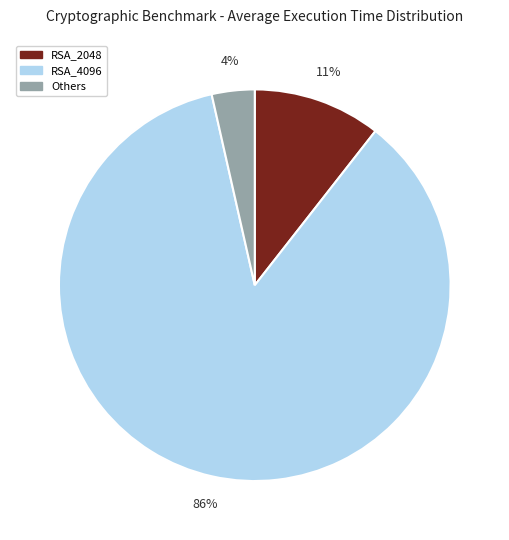

To the nearest percent, what is the average slice percentage?

33%